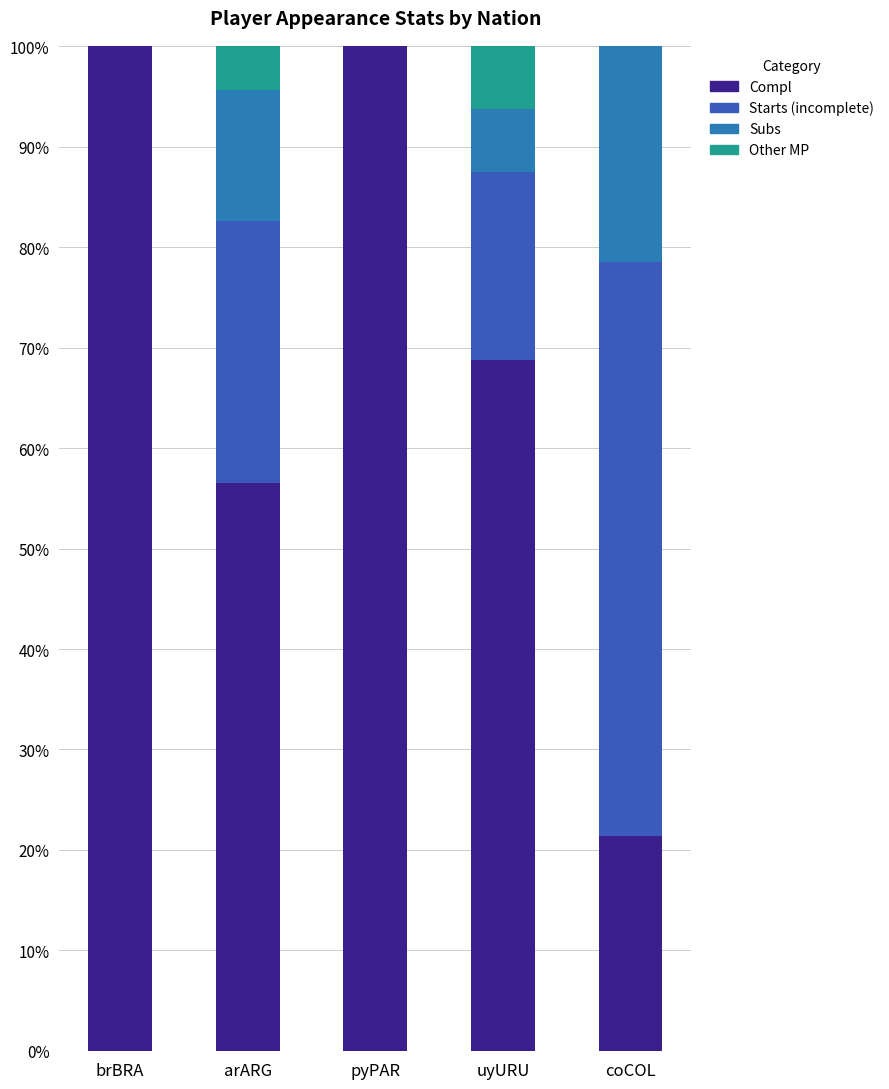

Are the bars grouped side by side (vs. stacked)?

No